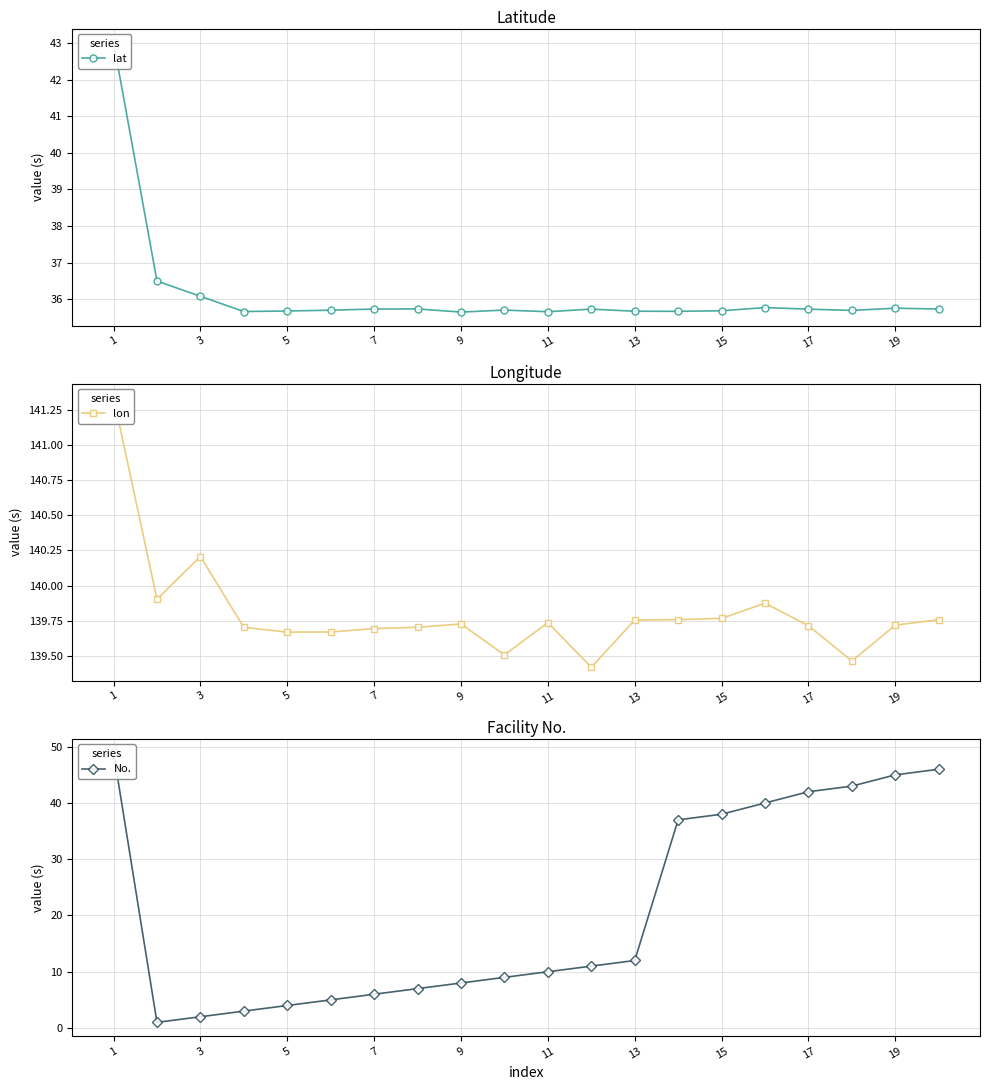

Is the value of lat at 11 greater than the value of lon at 17?

No